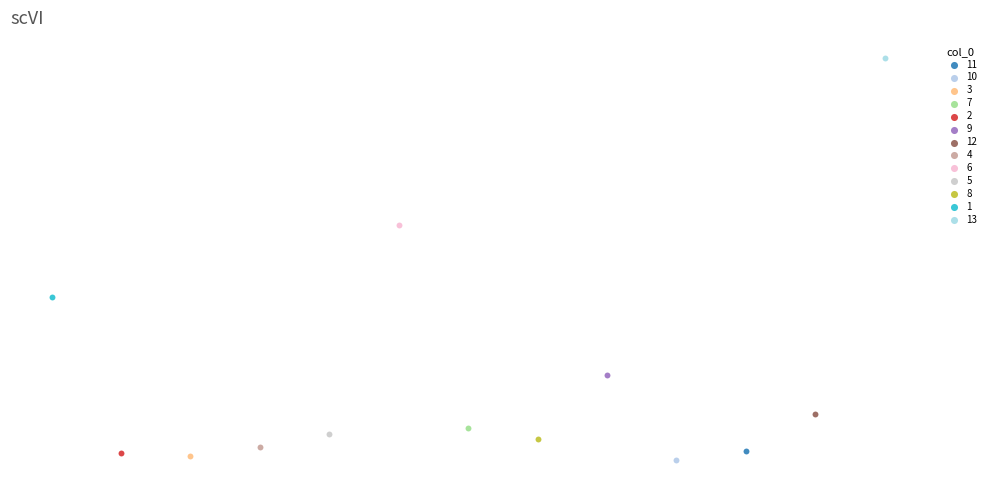

What are all the series names shown in the legend?

11, 10, 3, 7, 2, 9, 12, 4, 6, 5, 8, 1, 13